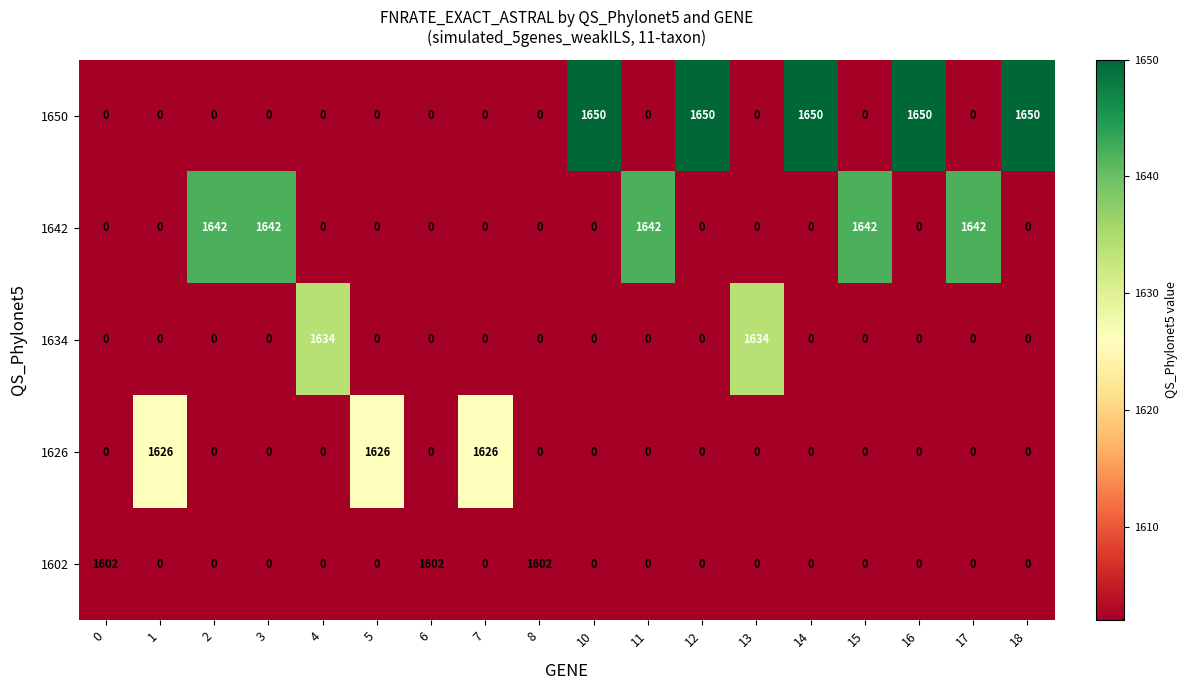

What is the difference between the maximum and minimum values in the 1634 series?

1634